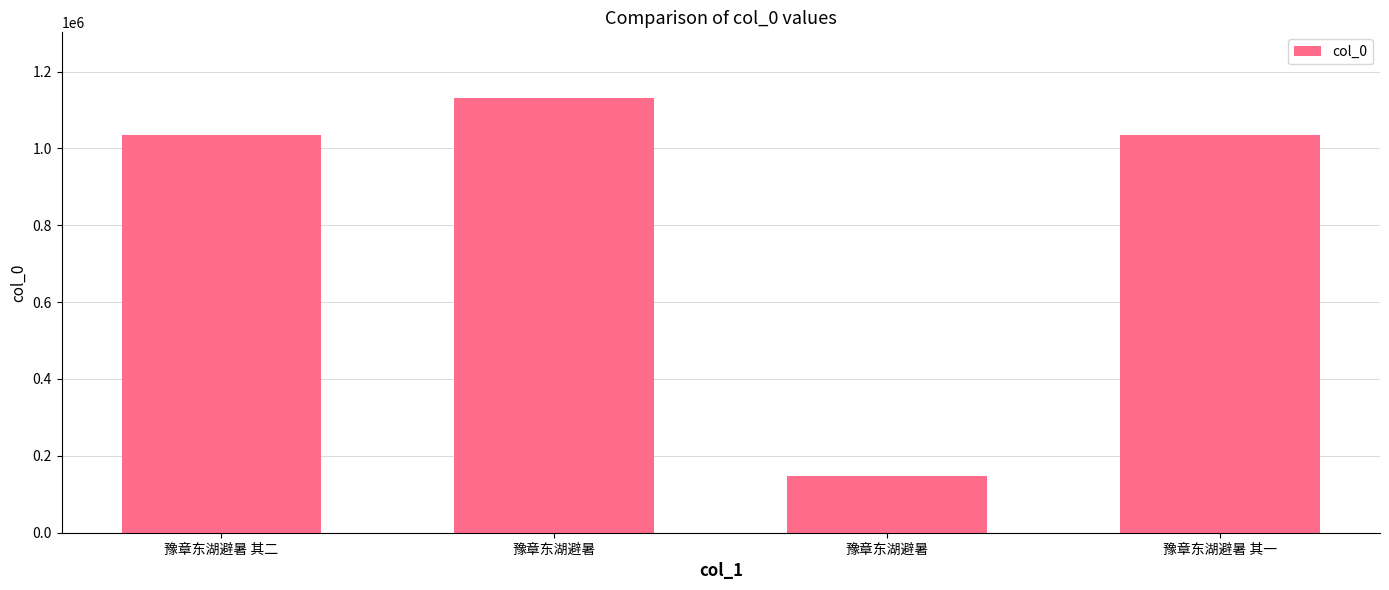

Does the chart contain any negative values?

No